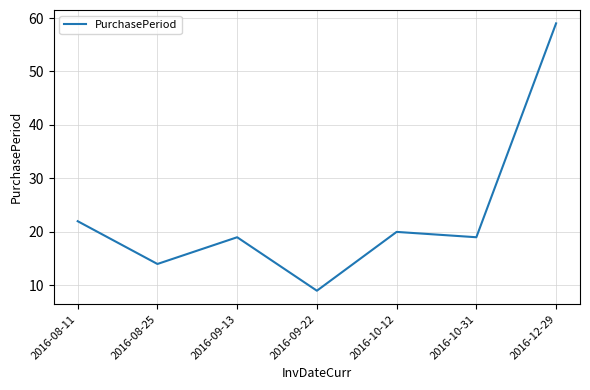

How many categories are shown in the chart?

7